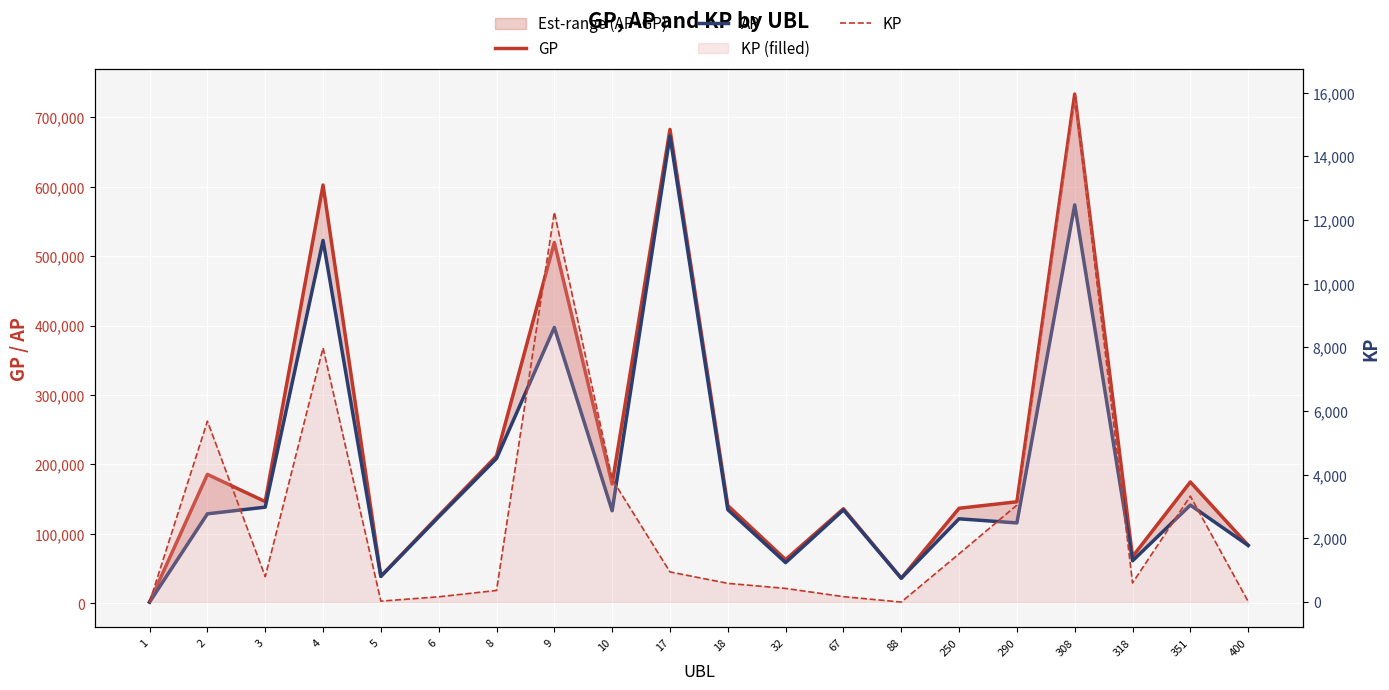

Which series has the widest spread of values?

GP